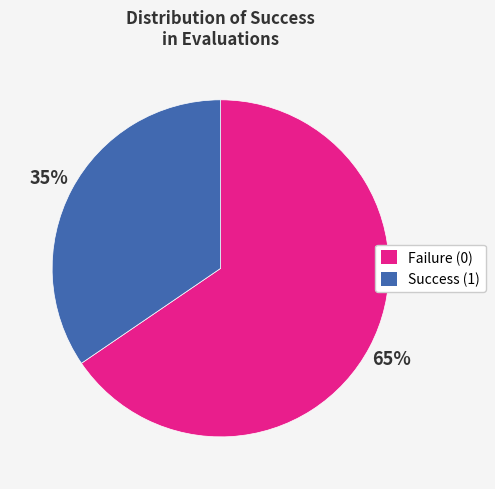

How many slices are in this pie chart?

2